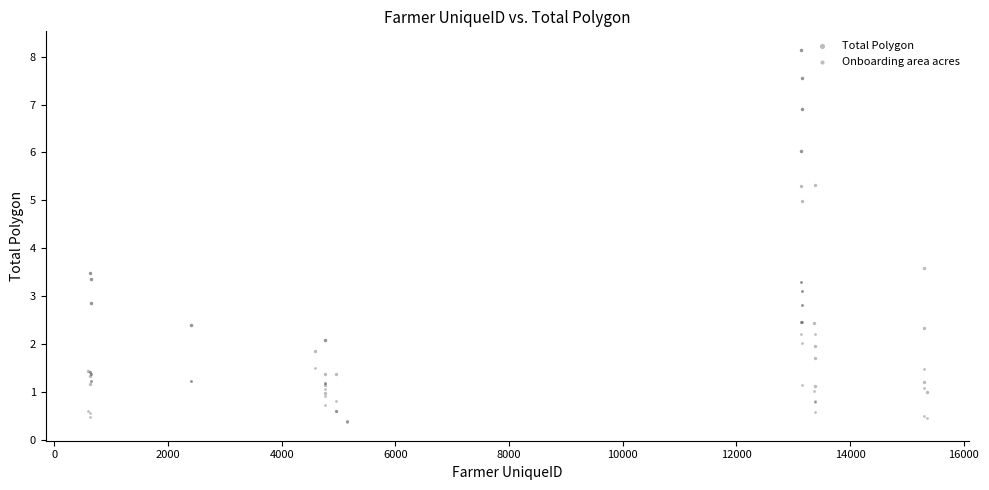

Which series contains the highest Y value?

Total Polygon